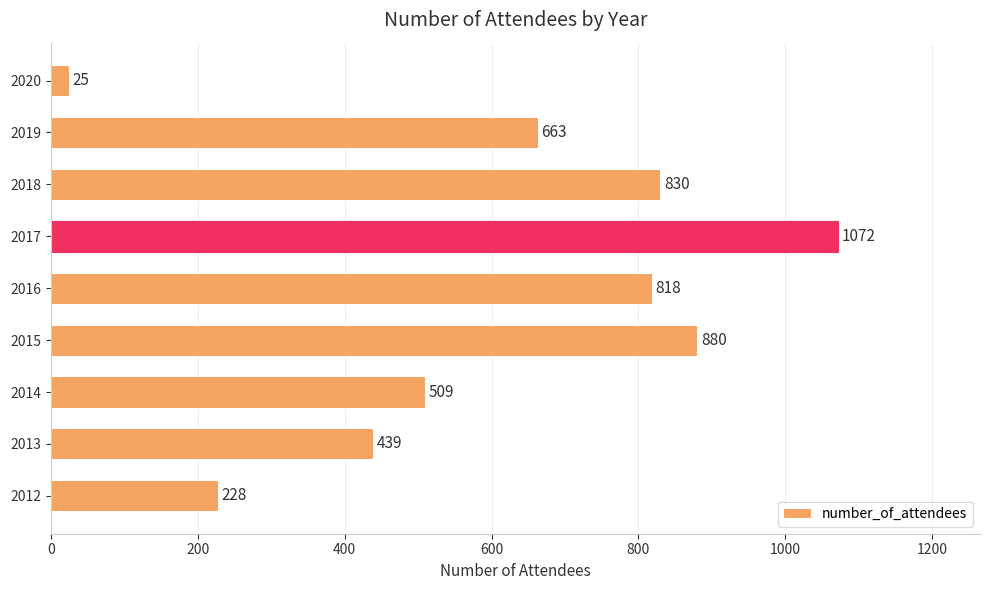

What is the greatest value displayed?

1072